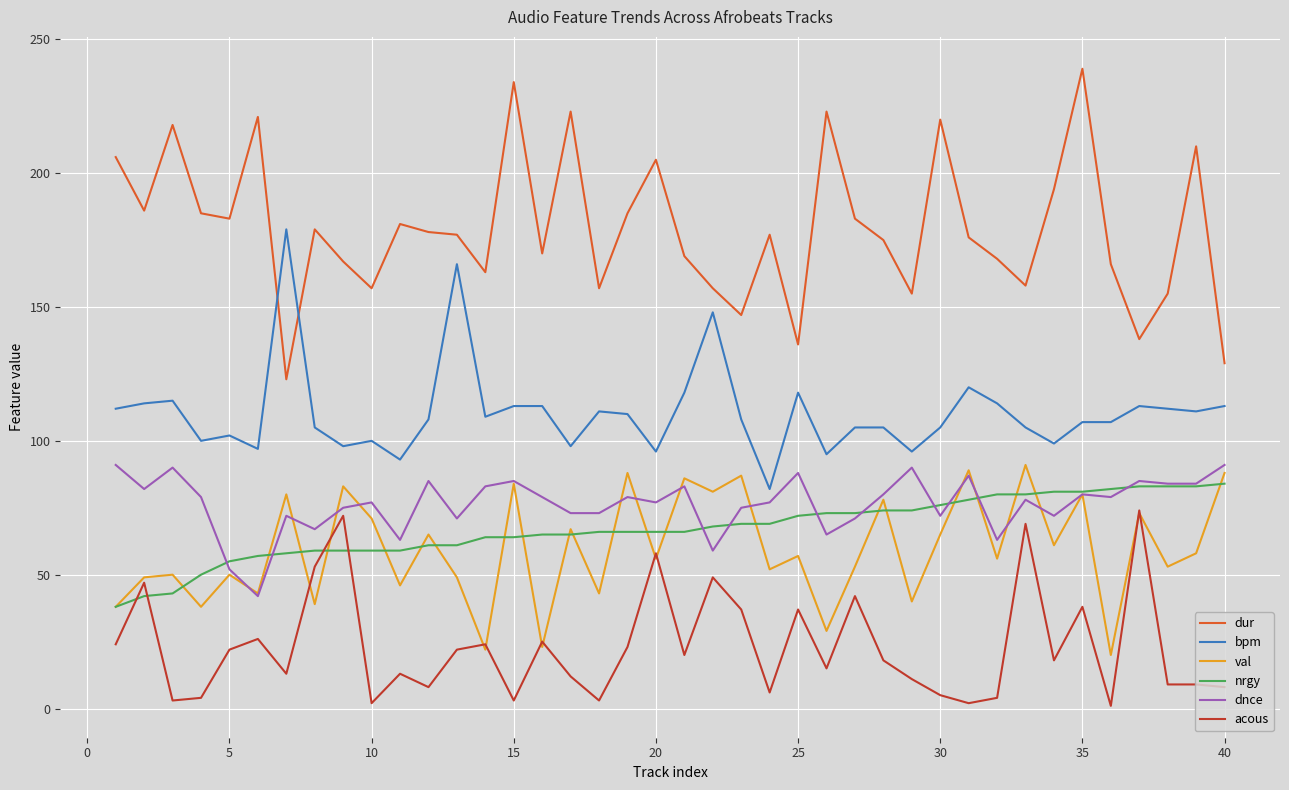

True or false: dur and val intersect in this chart.

False